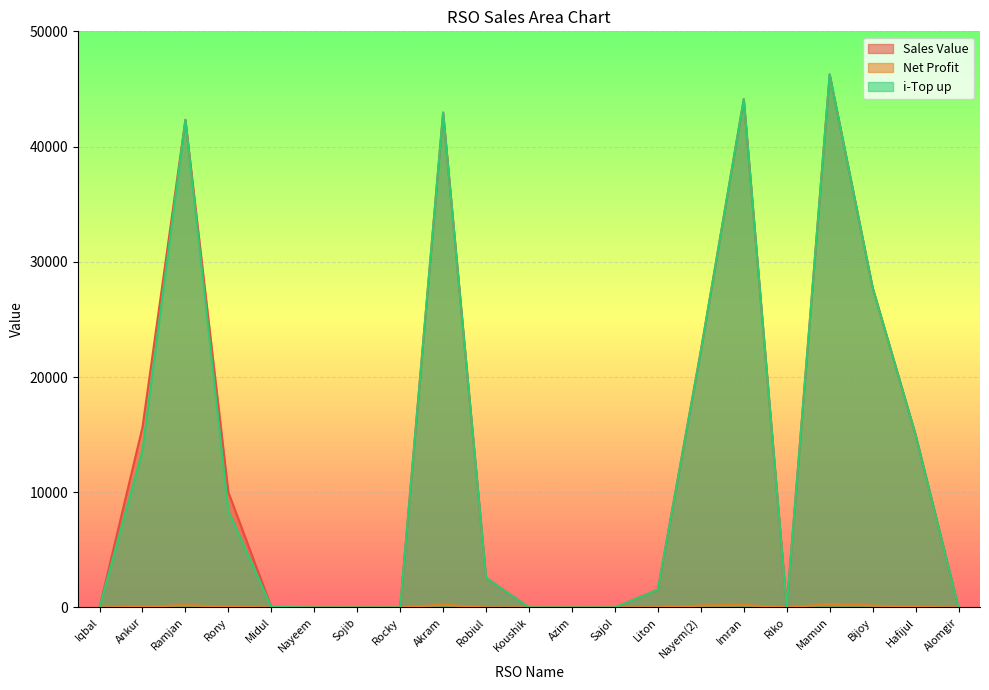

Which series has the widest spread of values?

Sales Value